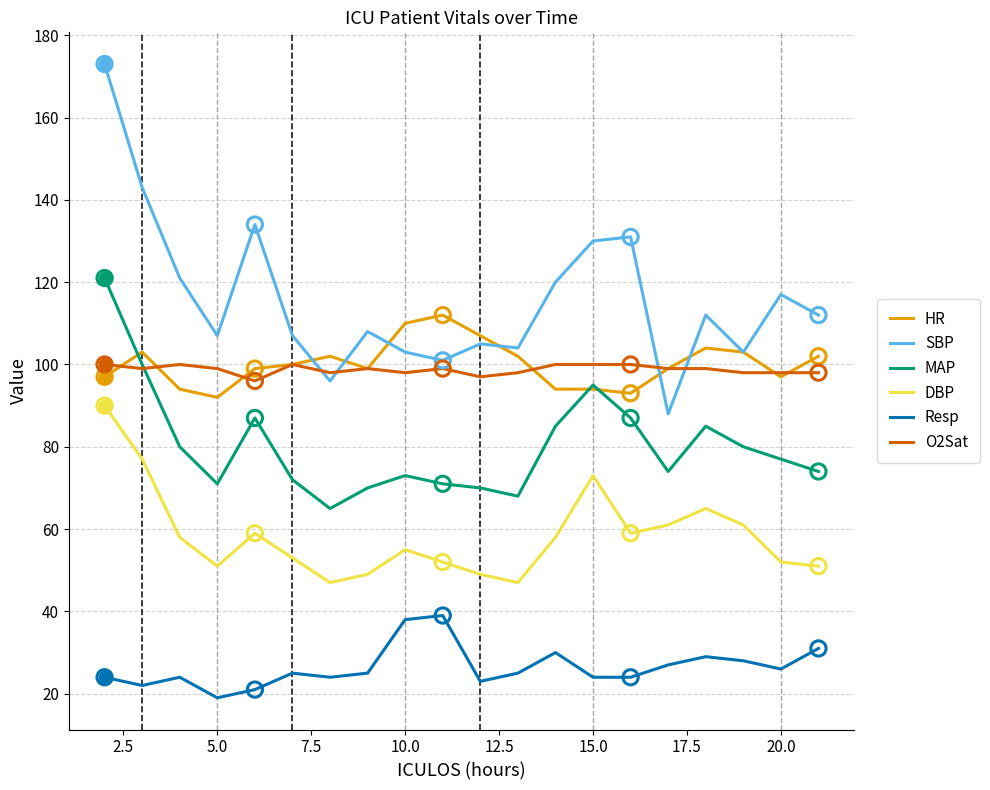

What are all the series names shown in the legend?

HR, SBP, MAP, DBP, Resp, O2Sat